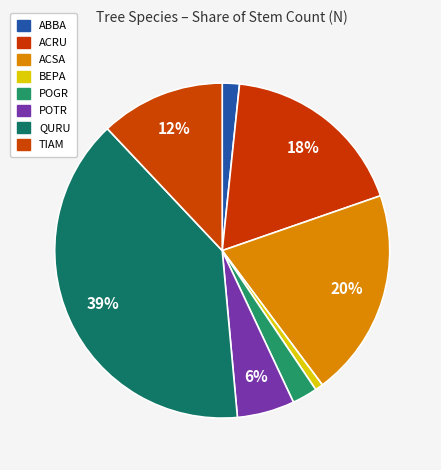

What is the smallest slice in the pie chart?

BEPA